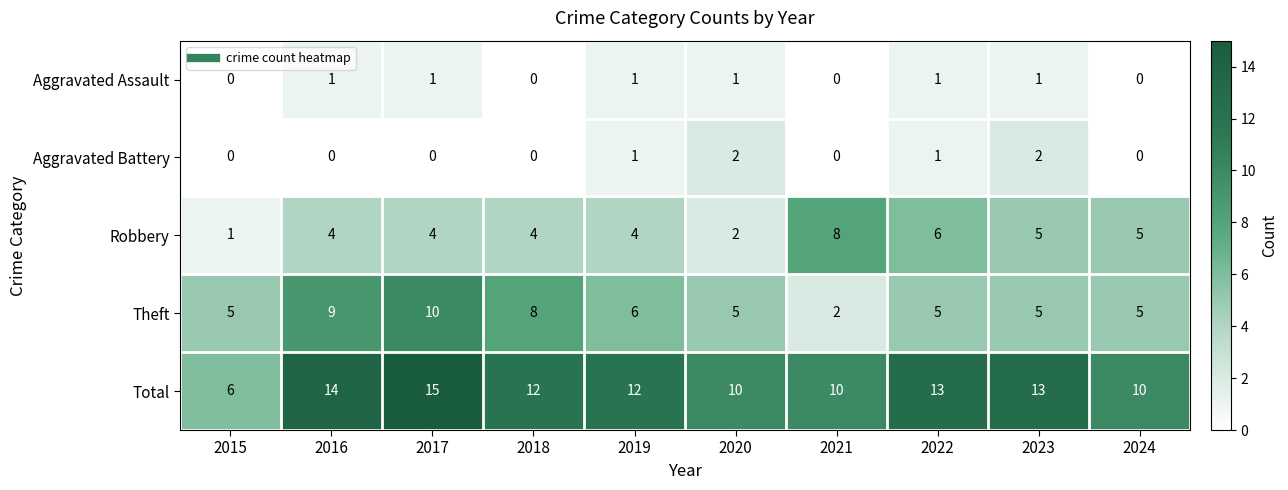

What is the sum of all Theft values?

60